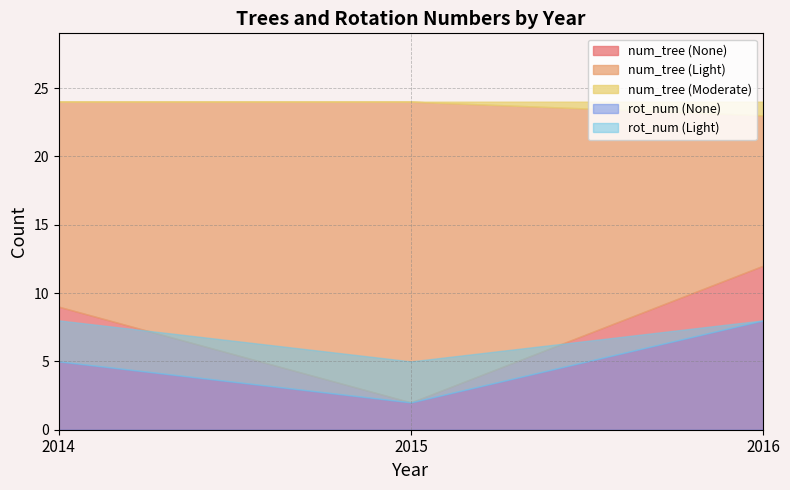

What is the sum of the num_tree values at 2014 and 7?

9